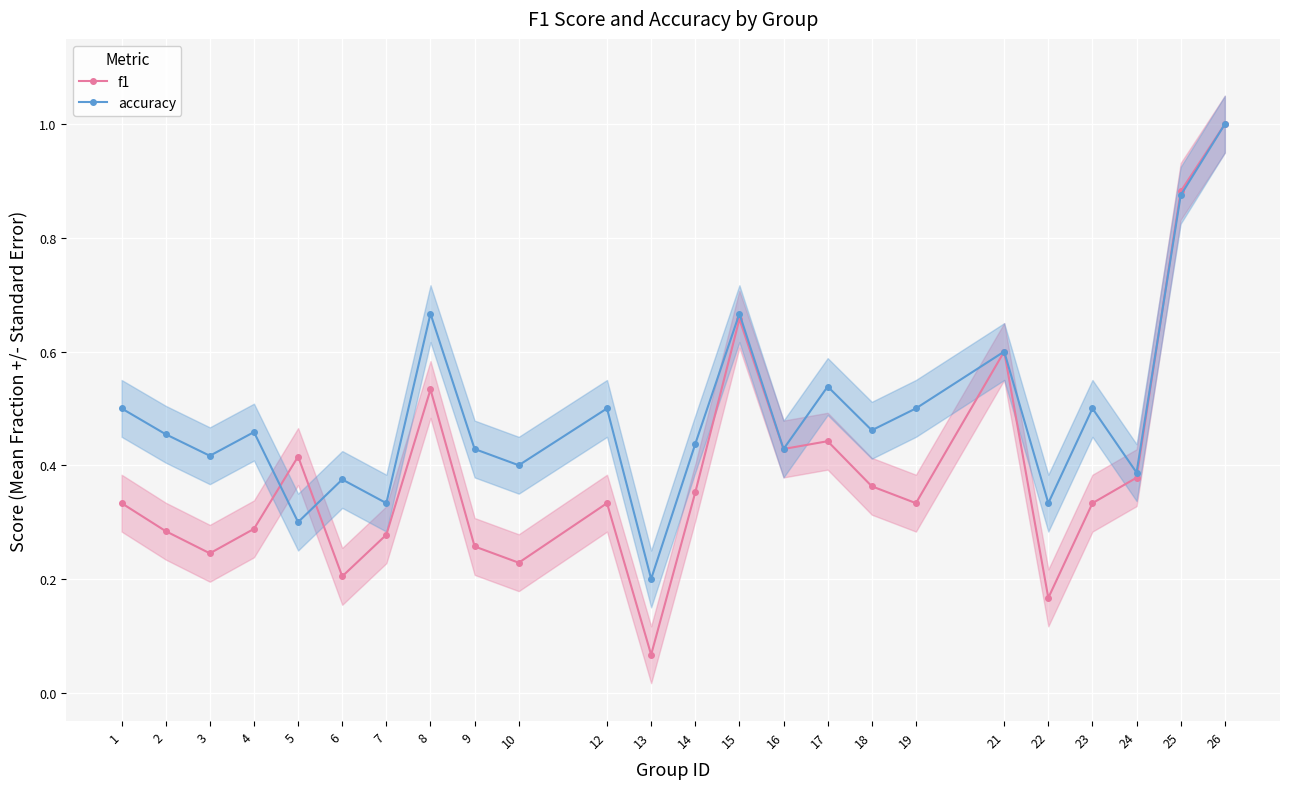

What is the difference between the maximum and second lowest values in the accuracy series?

0.7